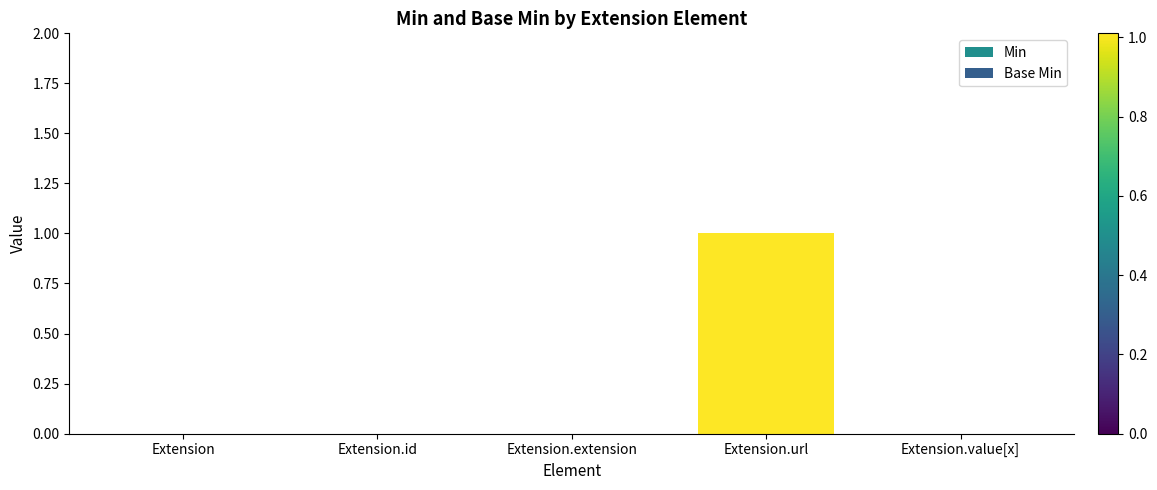

The value of Min at Extension.id is 0. True or false?

True